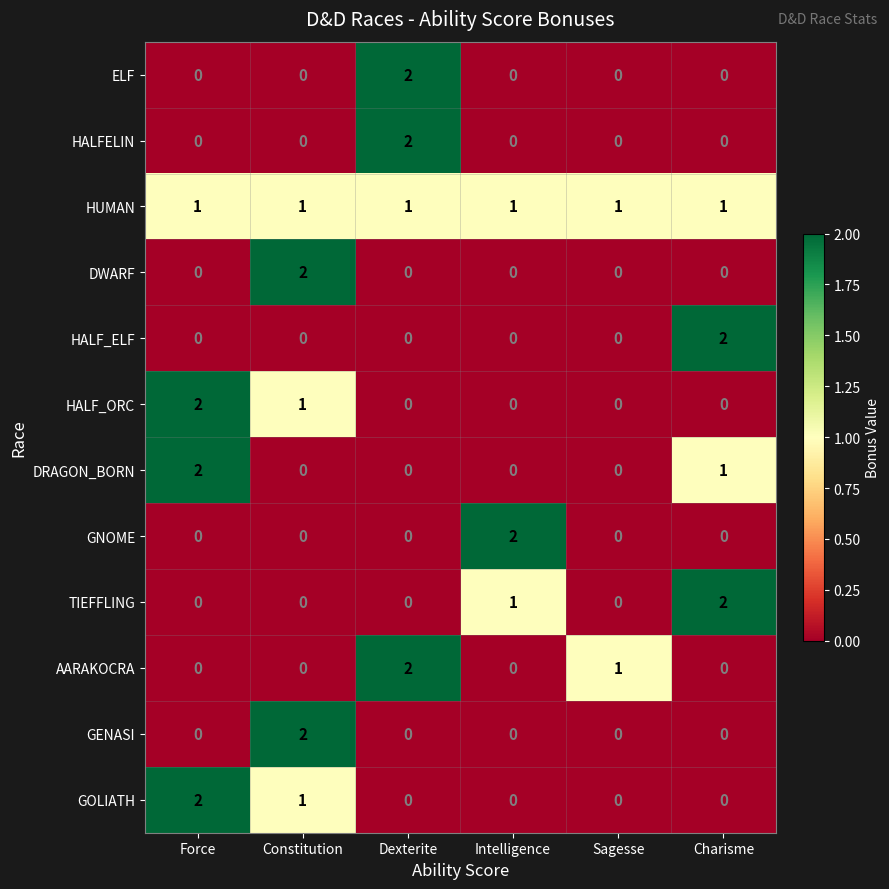

Count the number of categories in the chart.

6